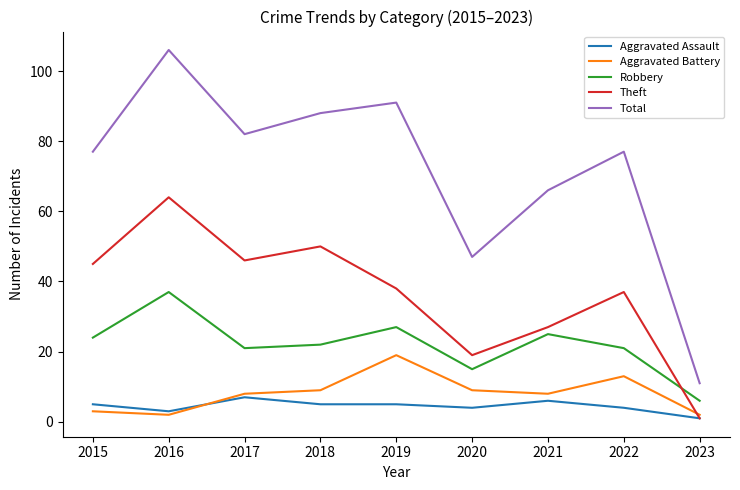

True or false: Total has more than 2 points higher than both neighbors.

True